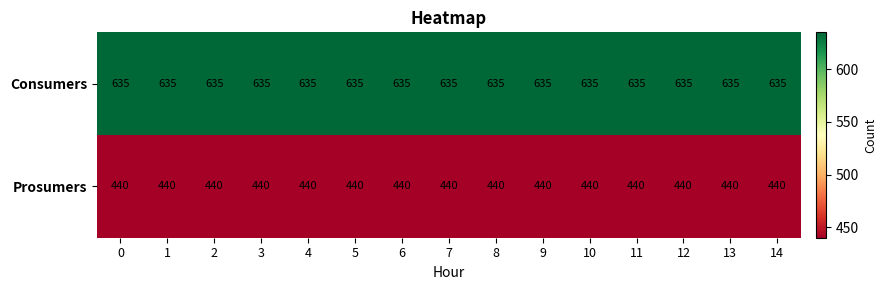

Is it true that Consumers equals 635 at 9?

True